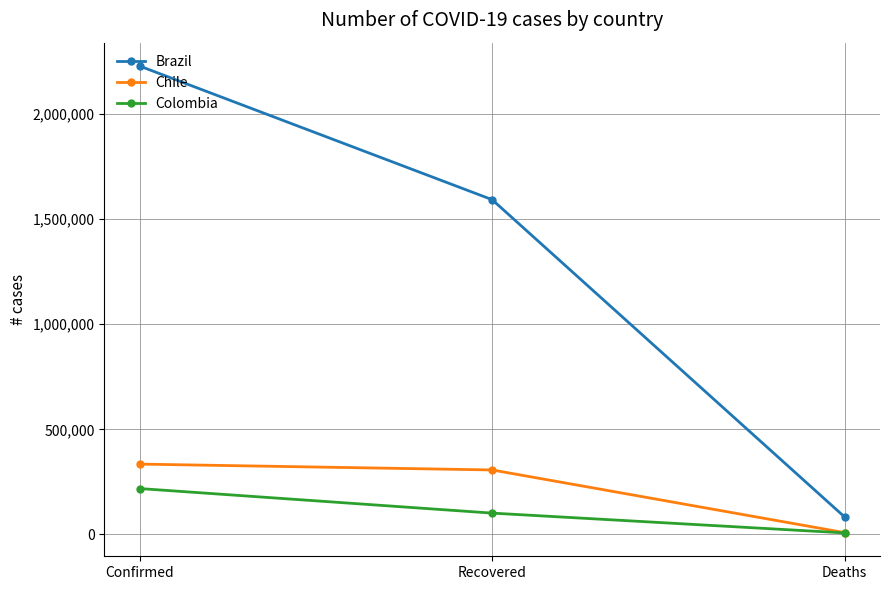

Rank the categories by Chile value from lowest to highest.

Deaths, Recovered, Confirmed